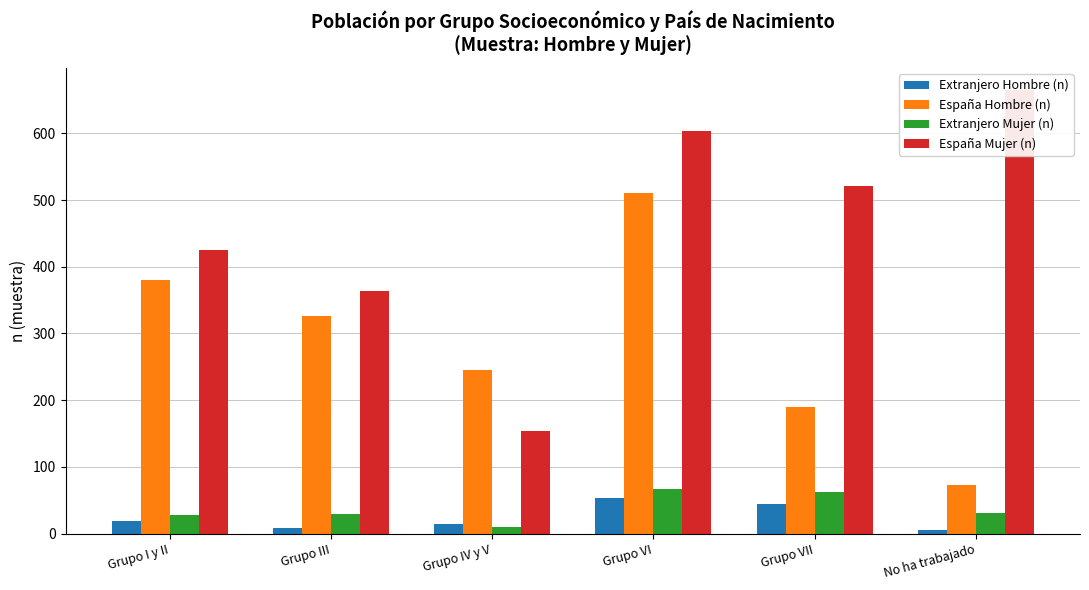

What is the spread (max minus min) of values at Grupo I y II?

406